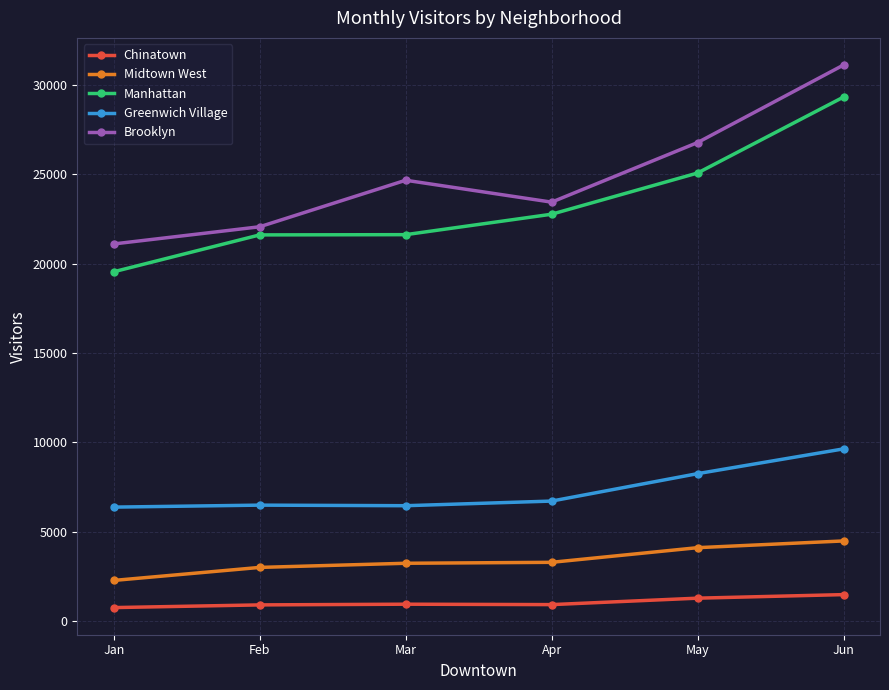

Count the number of categories in the chart.

6